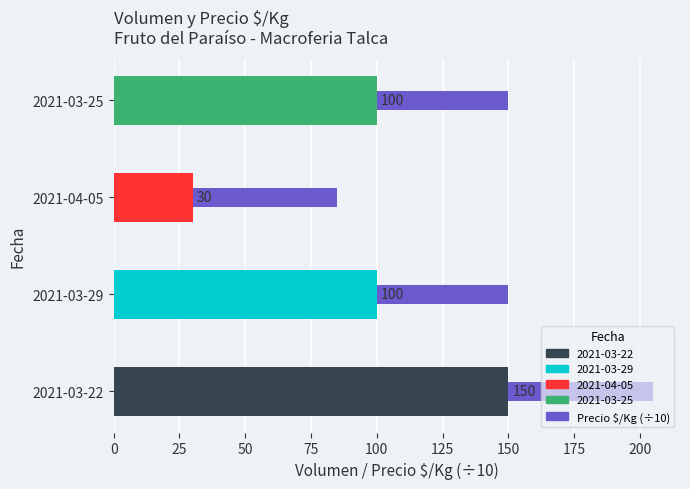

At which category is the sum across all series the highest?

2021-03-22